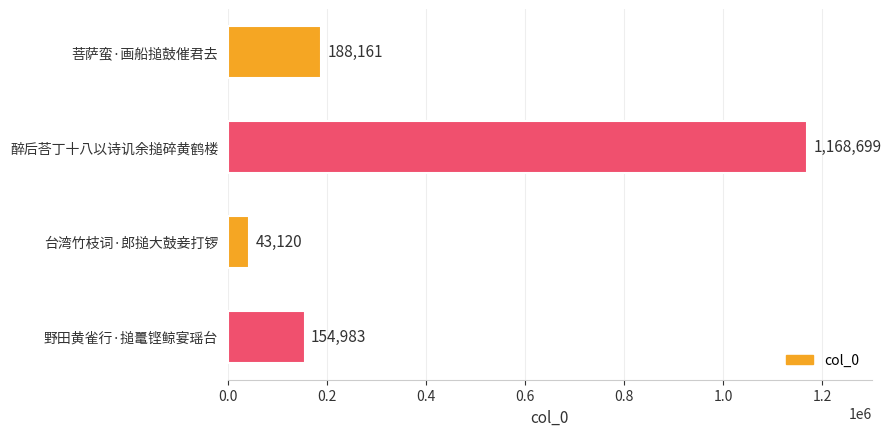

What is the smallest value displayed?

43120